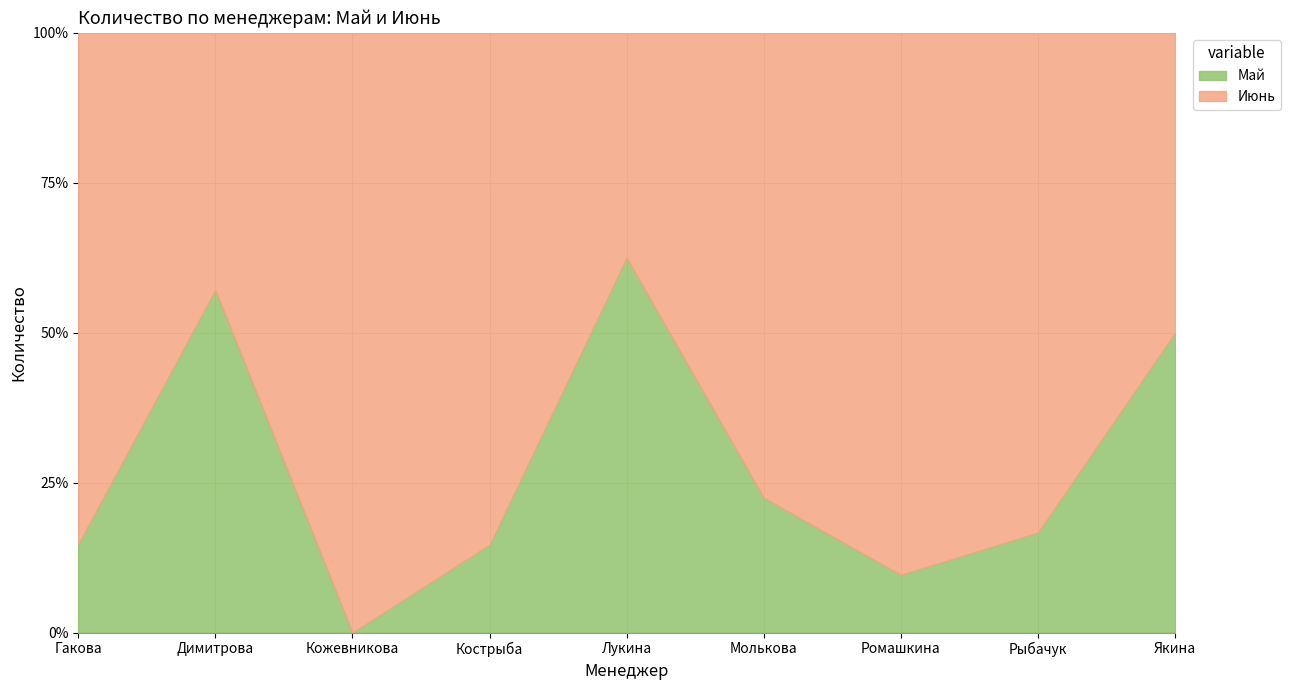

What are all the series names shown in the legend?

Май, Июнь